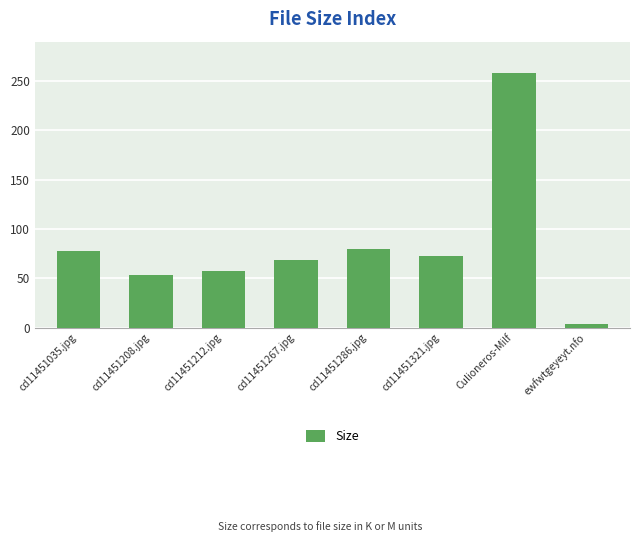

The chart shows a value of 57.0 at cd11451212.jpg. True or false?

True